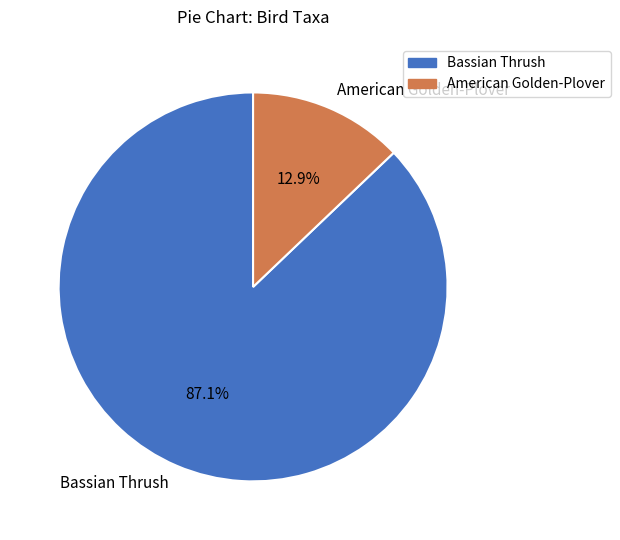

What is the ratio of the value at American Golden-Plover to the value at Bassian Thrush?

0.1